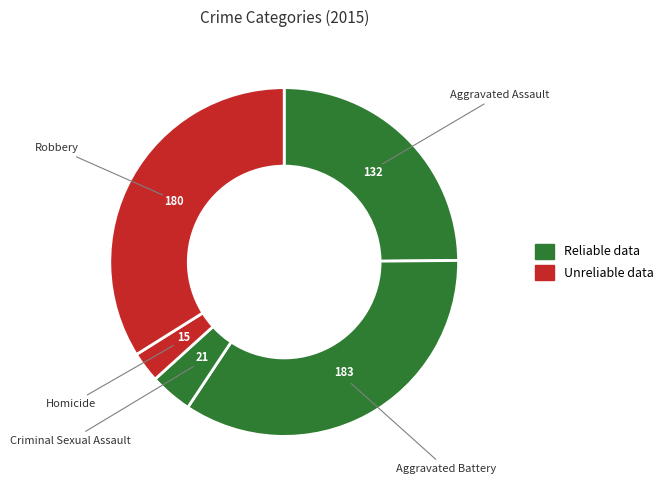

How many segments does this pie chart have?

5